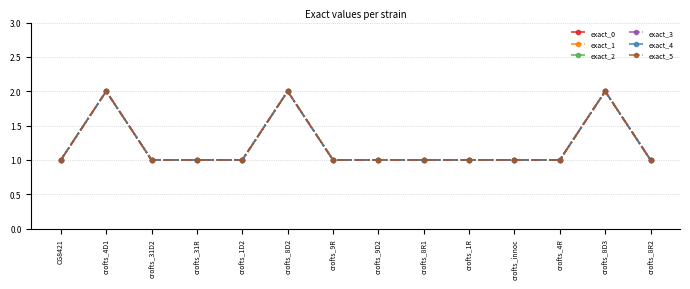

What is the average value of the exact_3 series?

1